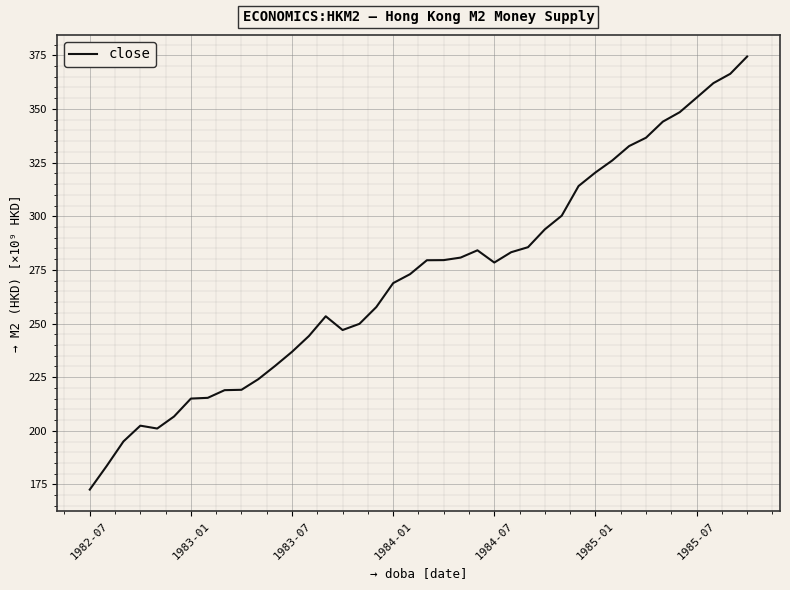

What is the maximum value shown in the chart?

374.4